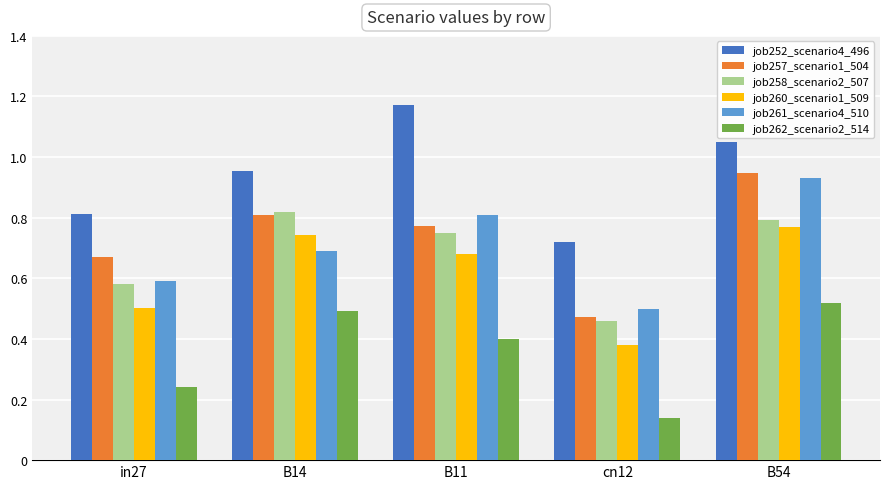

Rank the categories by job257_scenario1_504 value from lowest to highest.

cn12, in27, B11, B14, B54